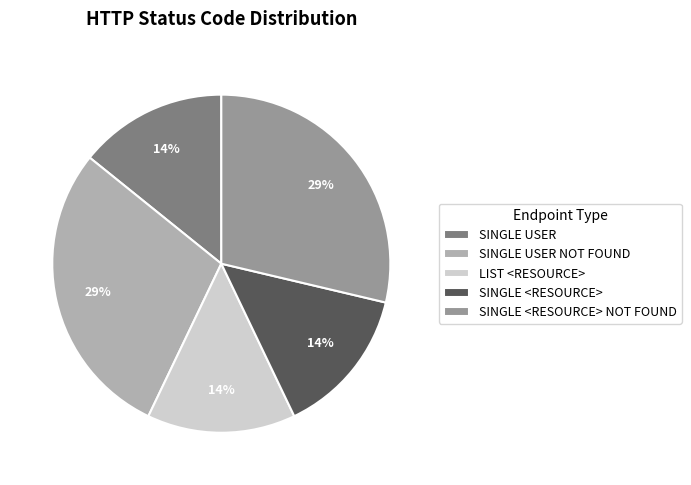

Combined, do LIST <RESOURCE> and SINGLE USER NOT FOUND account for over 50%?

No